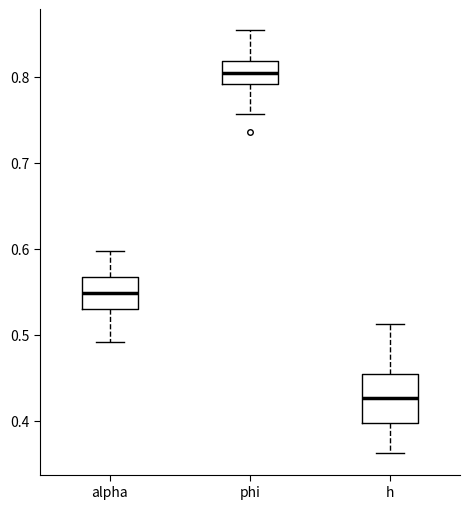

Comparing the boxes themselves (not the whiskers), which one is the tallest?

h